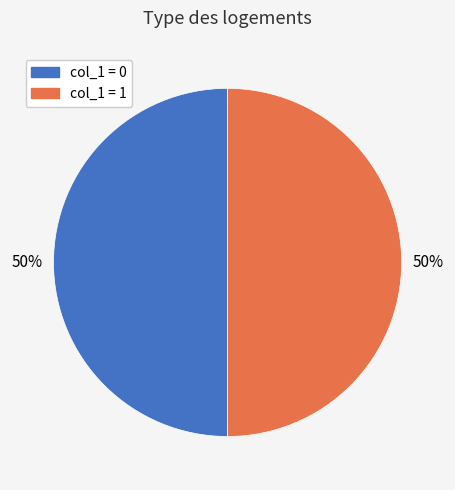

Is it true that col_1 = 1 is 42% of the pie?

False